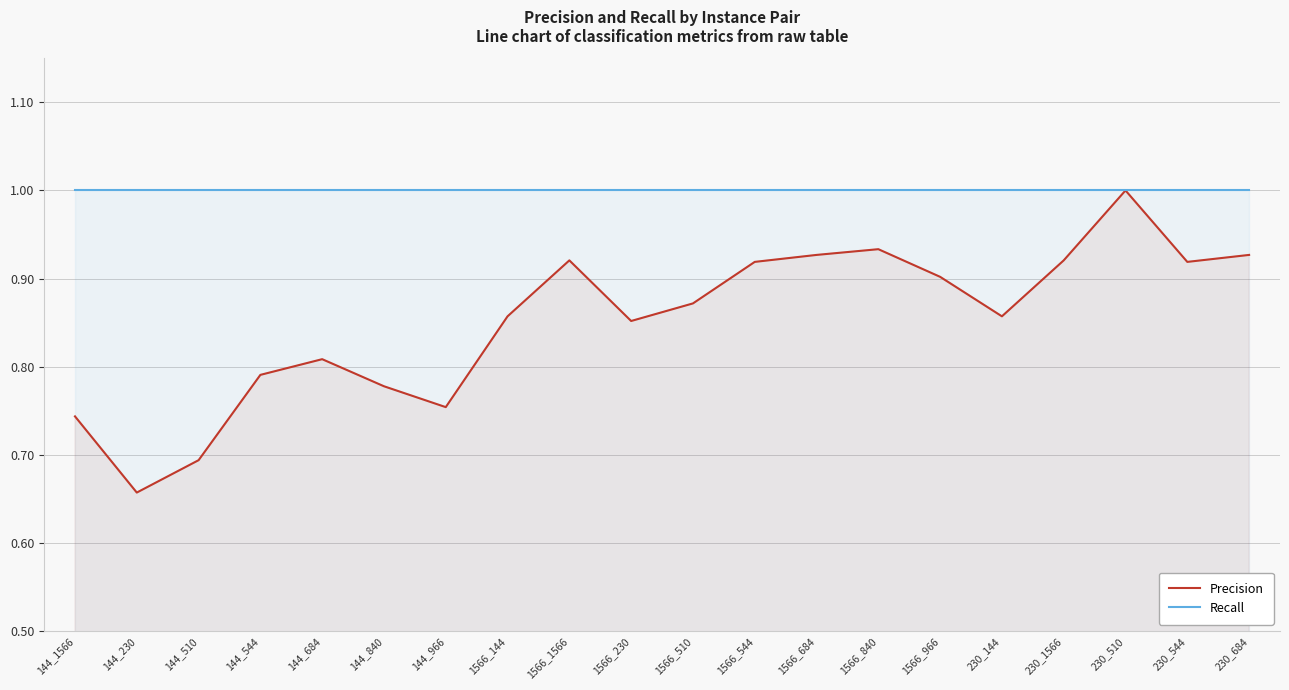

What is the difference between the highest and lowest values at 1566_684?

0.1